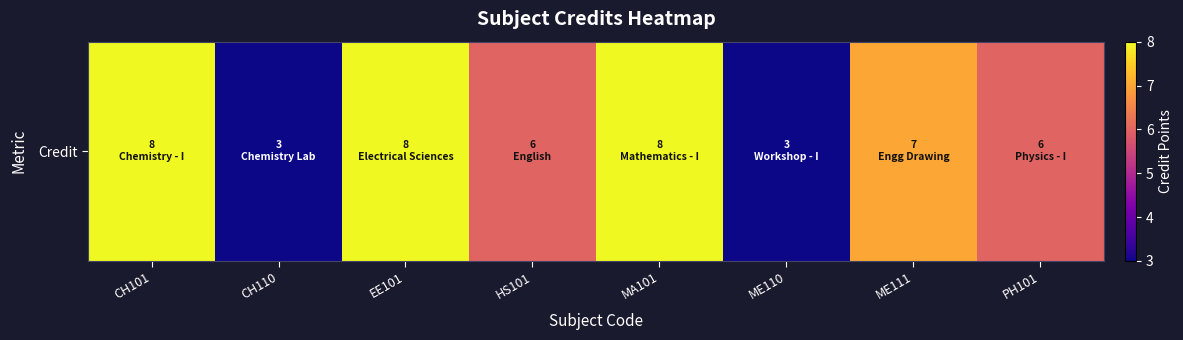

Count the values in the range 6 to 8.

6